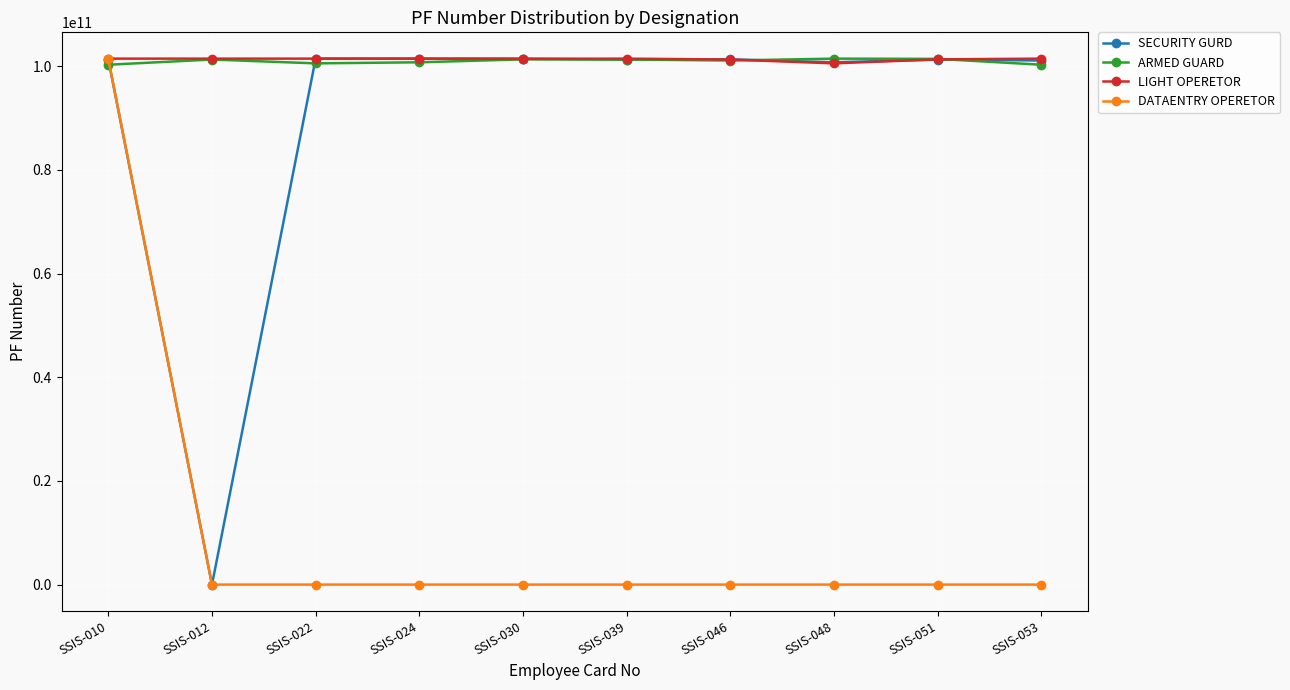

What is the total value across all series at SSIS-030?

304133000000